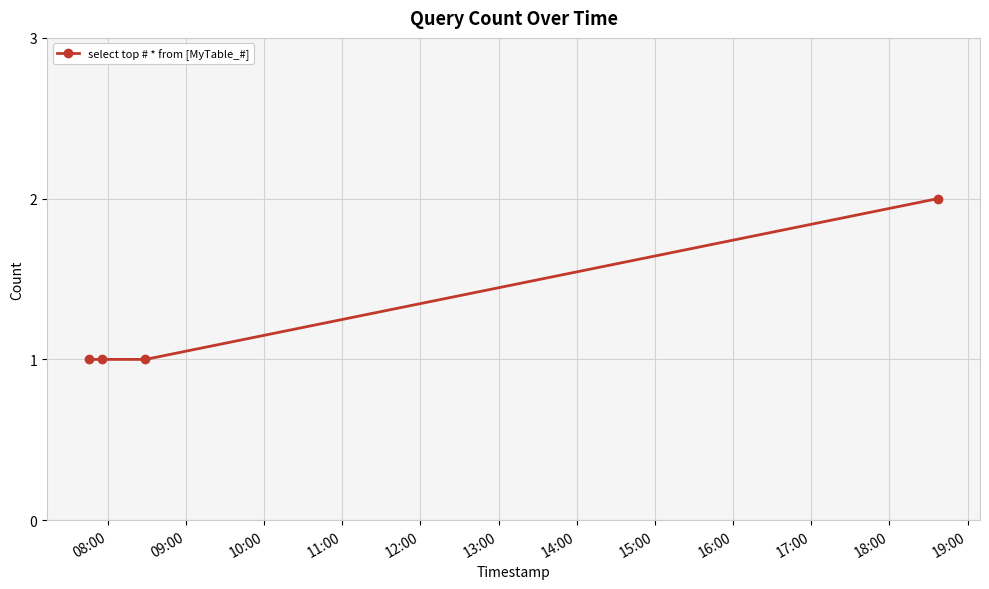

True or false: there are more than 2 points higher than both neighbors.

False